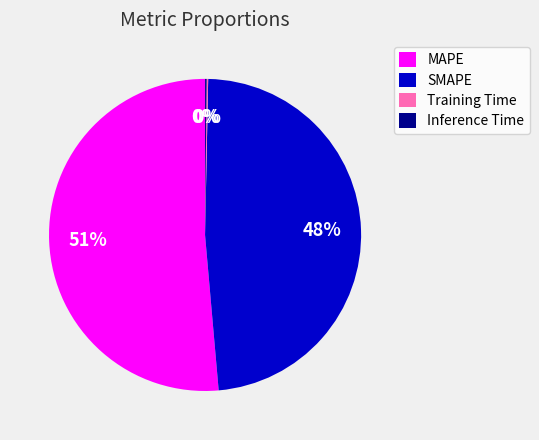

To the nearest percent, what percentage of the pie is SMAPE?

48%